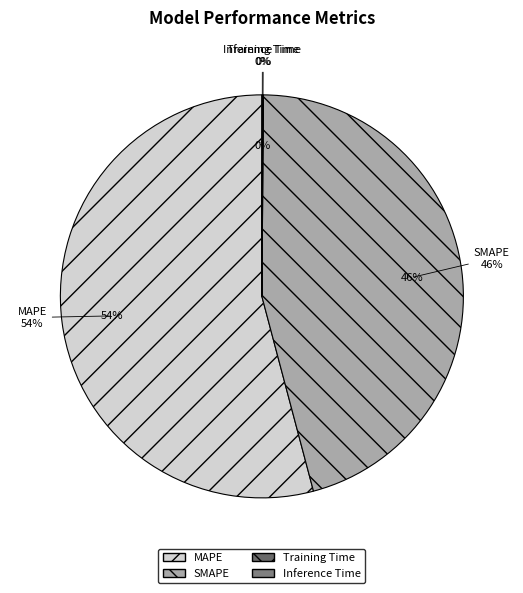

To the nearest percent, what is the difference between the SMAPE and Training Time slice percentages?

46%